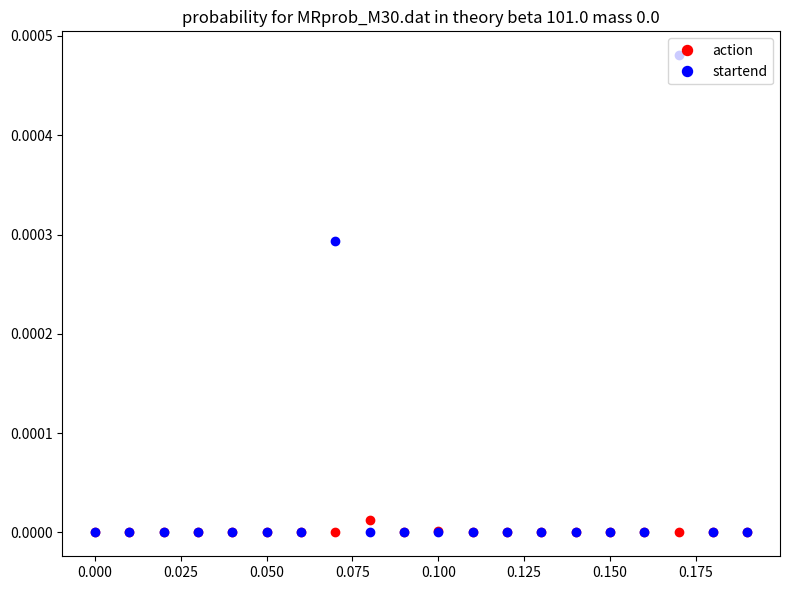

Which series has the largest total across all categories?

startend